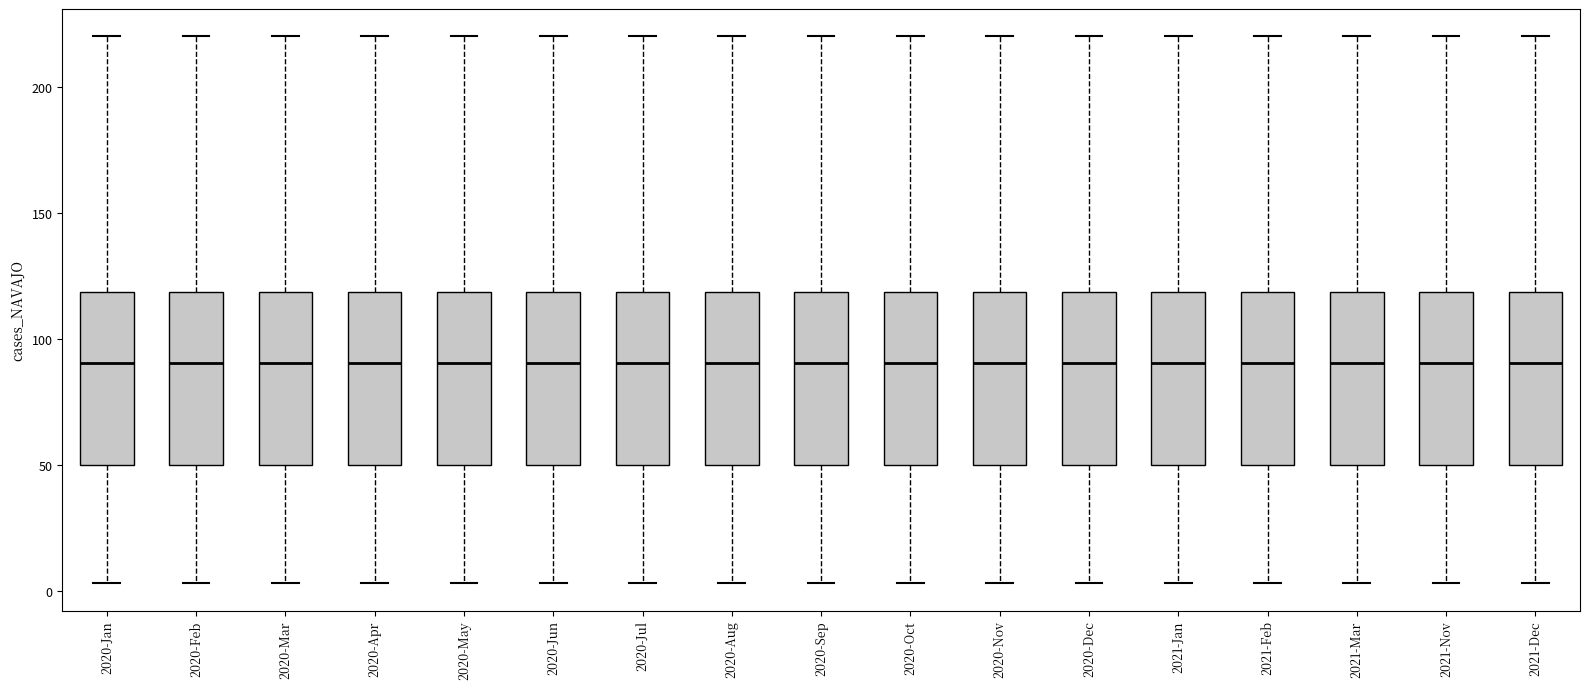

Reading left to right, read every box against the y-axis: the position of its median line, the range the box covers, and the ends of its whiskers. The values are not printed on the chart, so give them approximately, as read against the axis.

2020-Jan: median 90, box 50 to 120, whiskers 5 to 220
2020-Feb: median 90, box 50 to 120, whiskers 5 to 220
2020-Mar: median 90, box 50 to 120, whiskers 5 to 220
2020-Apr: median 90, box 50 to 120, whiskers 5 to 220
2020-May: median 90, box 50 to 120, whiskers 5 to 220
2020-Jun: median 90, box 50 to 120, whiskers 5 to 220
2020-Jul: median 90, box 50 to 120, whiskers 5 to 220
2020-Aug: median 90, box 50 to 120, whiskers 5 to 220
2020-Sep: median 90, box 50 to 120, whiskers 5 to 220
2020-Oct: median 90, box 50 to 120, whiskers 5 to 220
2020-Nov: median 90, box 50 to 120, whiskers 5 to 220
2020-Dec: median 90, box 50 to 120, whiskers 5 to 220
2021-Jan: median 90, box 50 to 120, whiskers 5 to 220
2021-Feb: median 90, box 50 to 120, whiskers 5 to 220
2021-Mar: median 90, box 50 to 120, whiskers 5 to 220
2021-Nov: median 90, box 50 to 120, whiskers 5 to 220
2021-Dec: median 90, box 50 to 120, whiskers 5 to 220